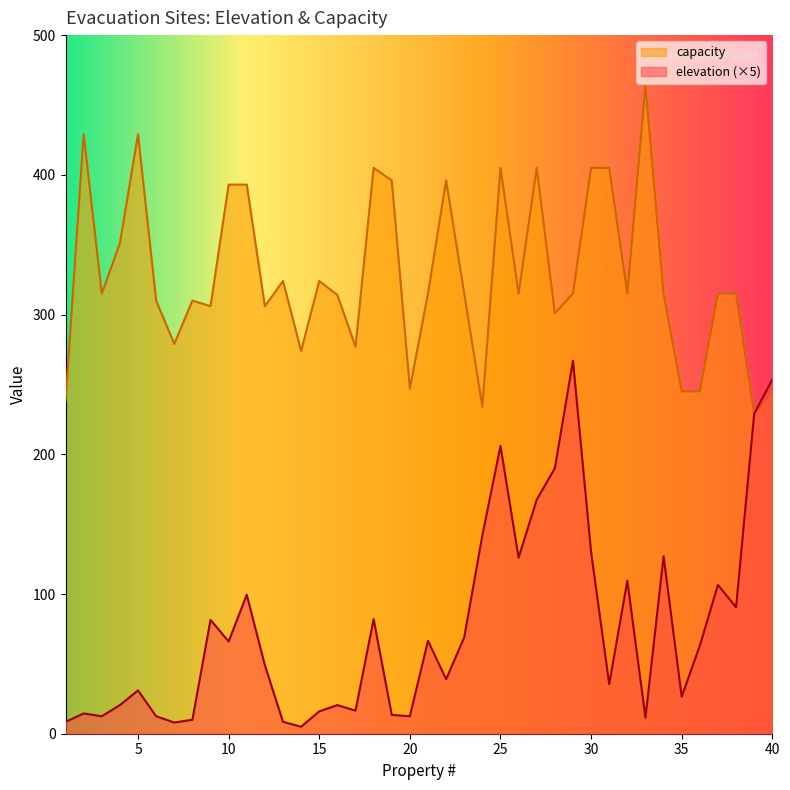

At how many categories does at least one series exceed 233?

39